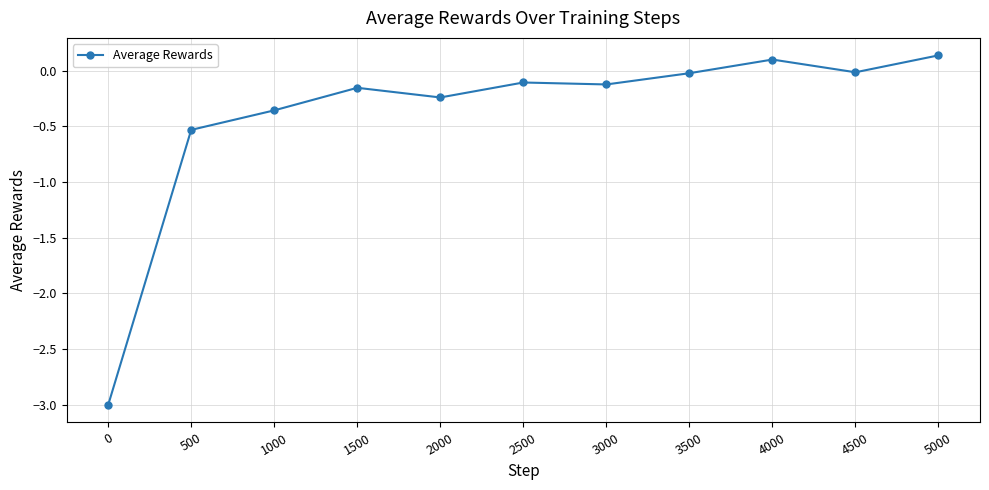

What is the difference between the maximum and minimum values?

3.1